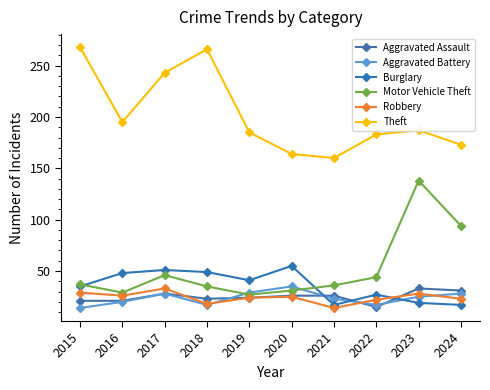

What is the sum of the Aggravated Battery values at 2024 and 2018?

45